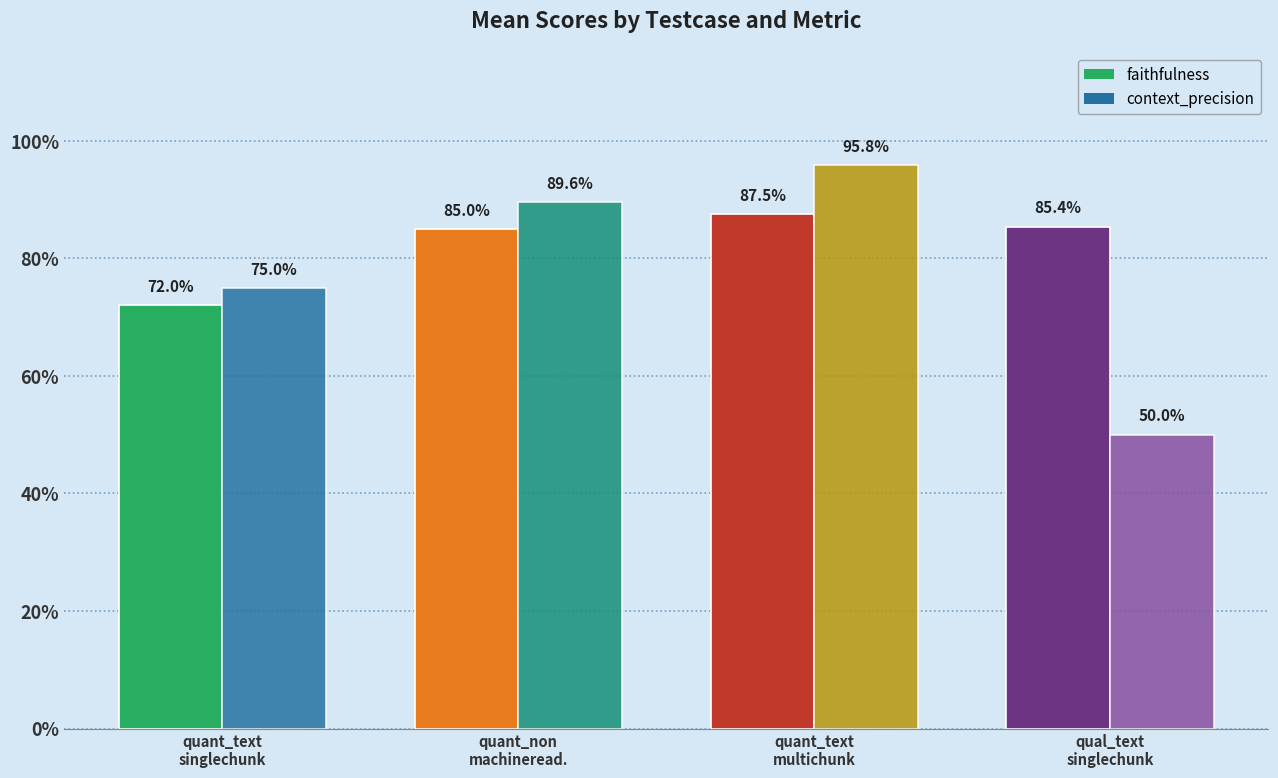

Does the chart contain any negative values?

No